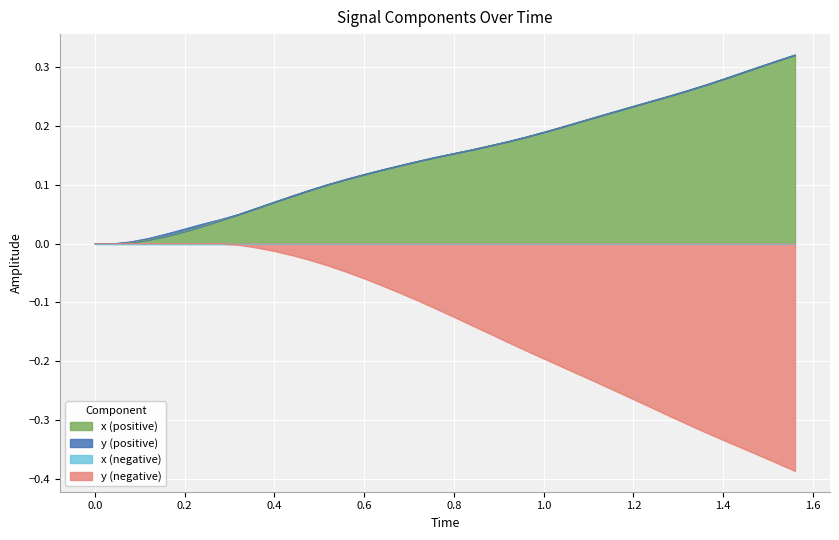

What is the maximum value shown in the chart?

0.3